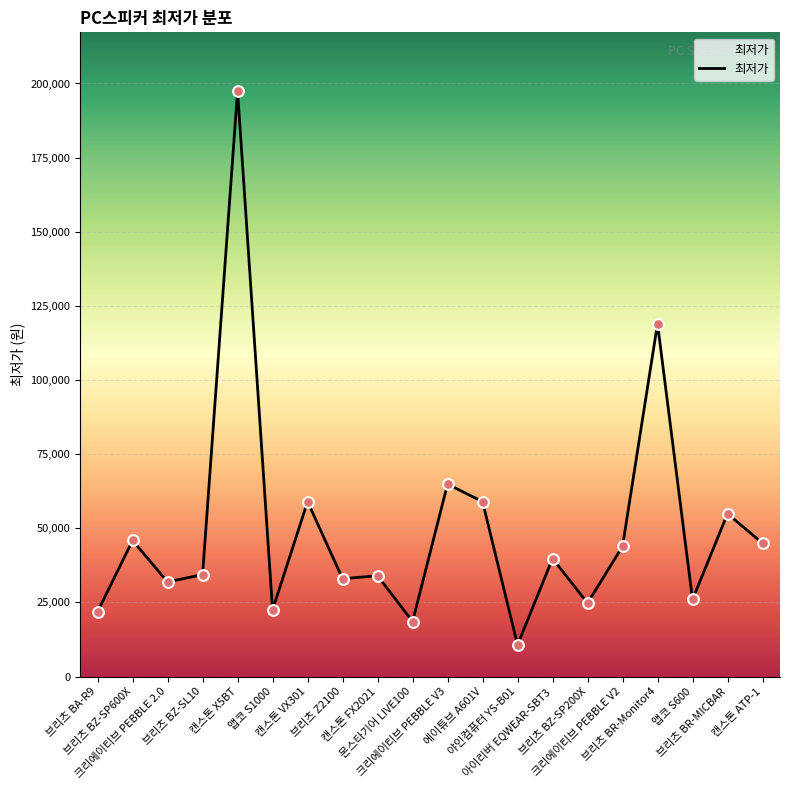

Which has a higher value, 야인컴퓨터 YS-B01 or 브리츠 BA-R9?

브리츠 BA-R9